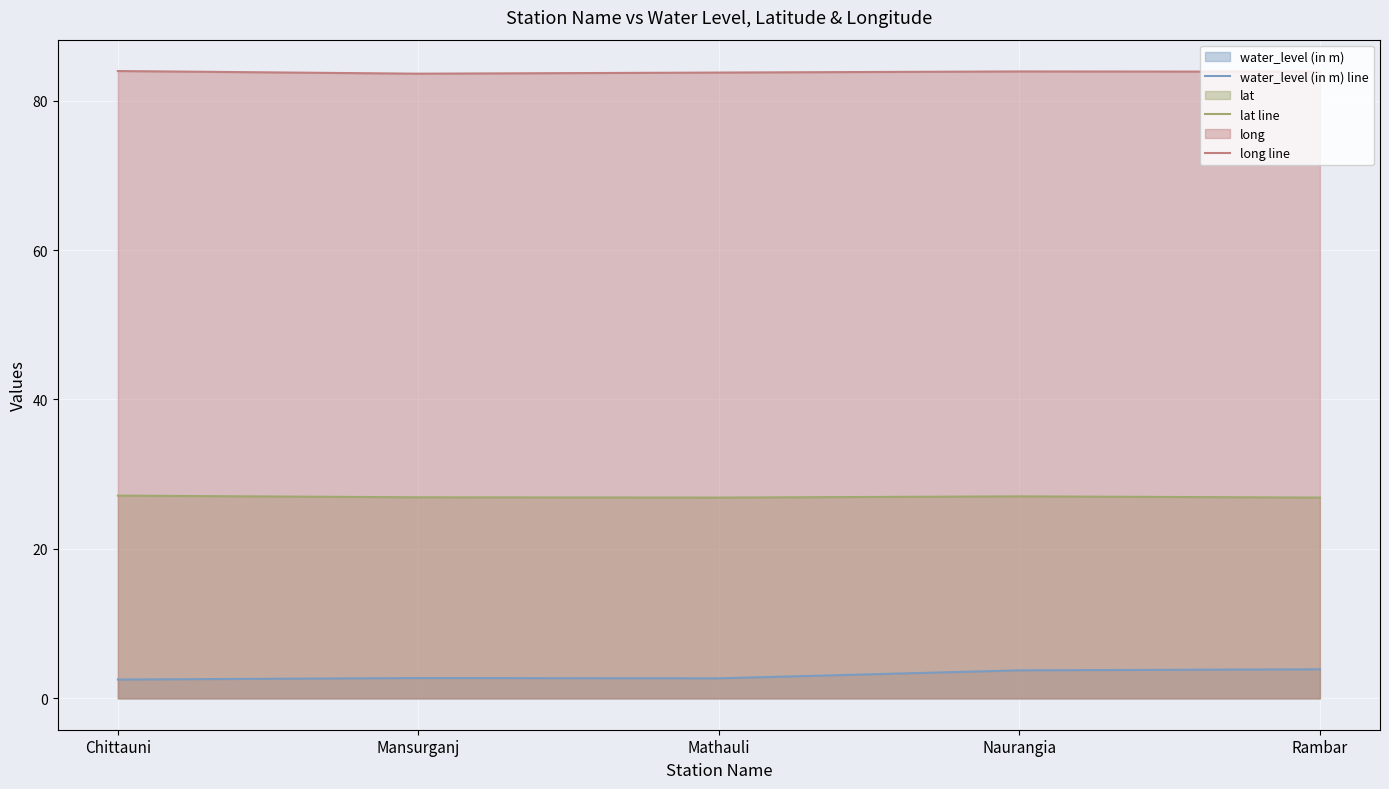

Is it true that long line equals 22.1 at Naurangia?

False